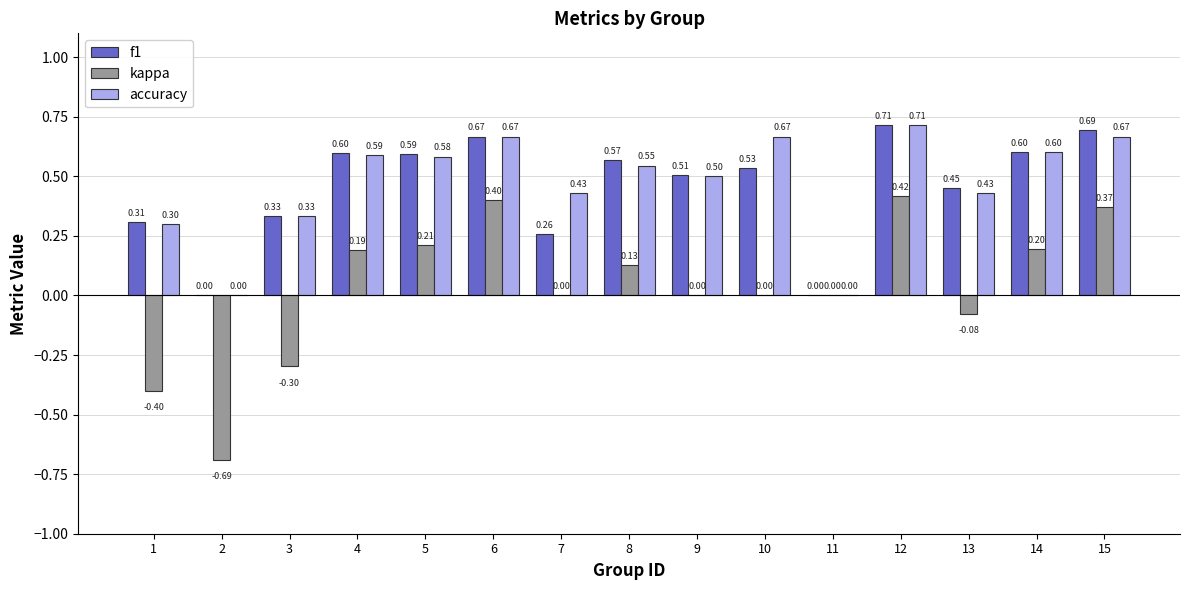

Is the value of f1 at 1 greater than the value of kappa at 8?

Yes